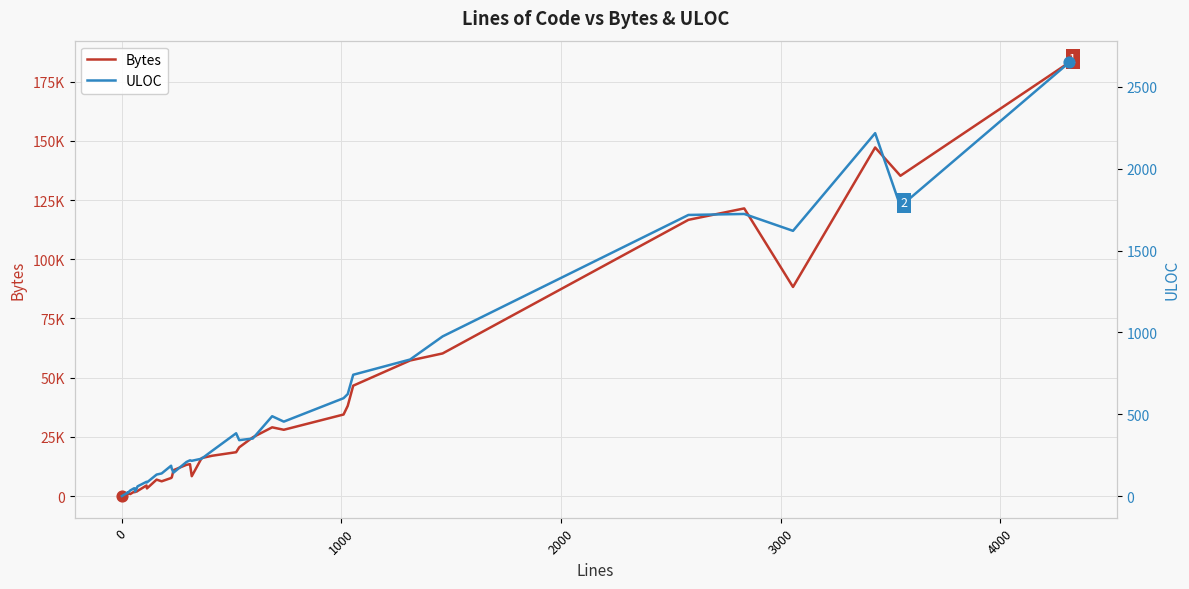

Which series has the largest Y range (max minus min)?

Bytes